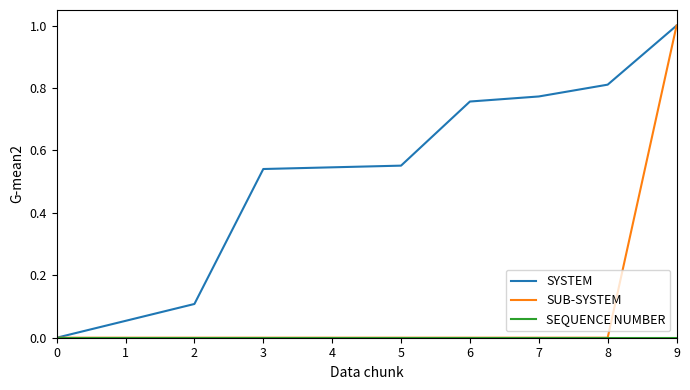

Between 5 and 9, which series saw the biggest shift?

SUB-SYSTEM